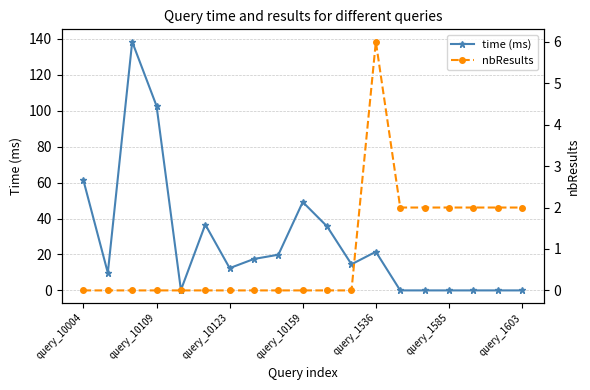

Which series has the largest range (max minus min)?

time (ms)